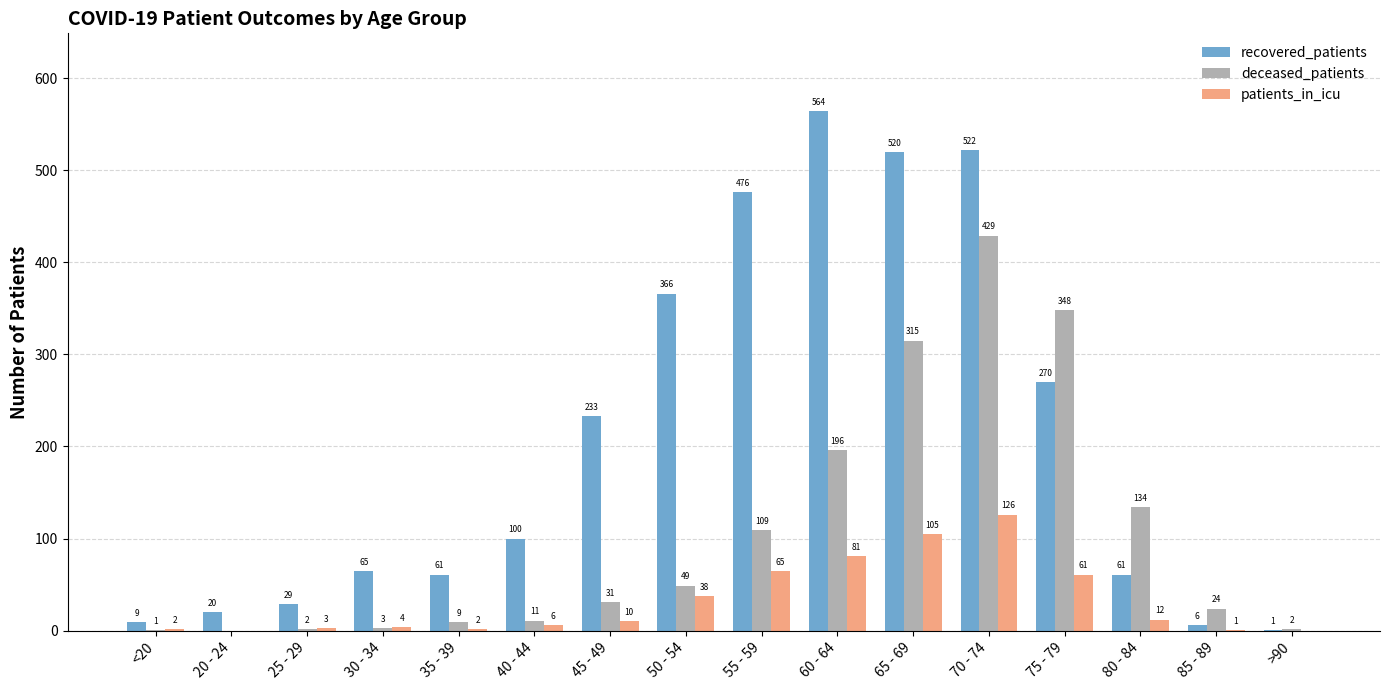

Reading right to left, extract all data points from this chart.

recovered_patients: 1	6	61	270	522	520	564	476	366	233	100	61	65	29	20	9
deceased_patients: 2	24	134	348	429	315	196	109	49	31	11	9	3	2	0	1
patients_in_icu: 0	1	12	61	126	105	81	65	38	10	6	2	4	3	0	2